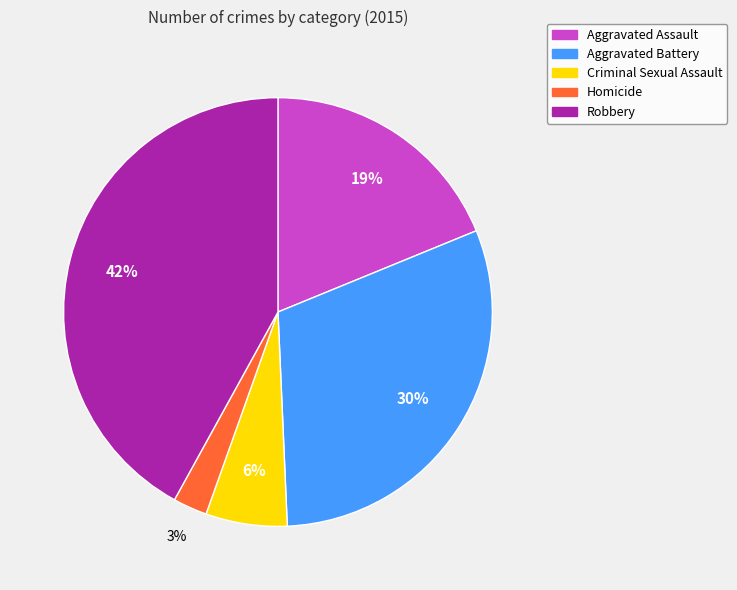

Does Aggravated Assault represent more than half of the total?

No